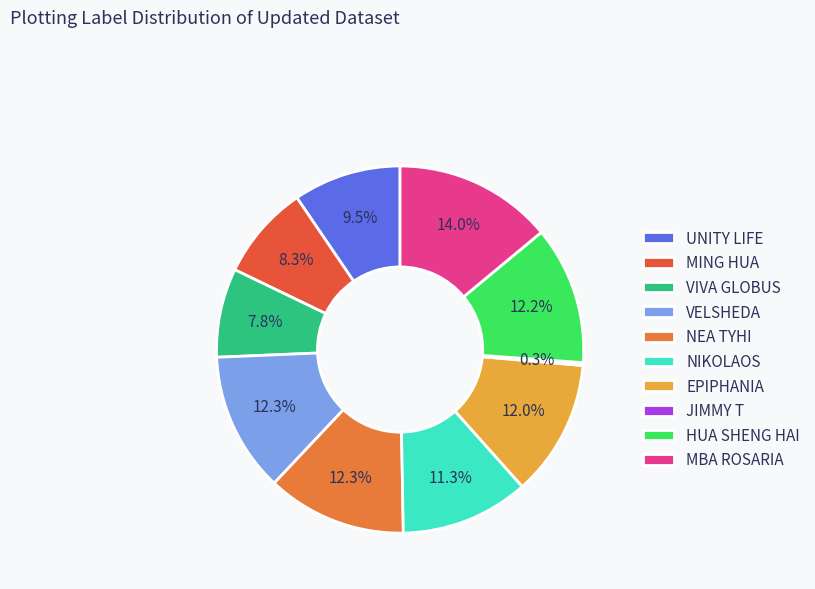

What percentage is the EPIPHANIA slice, to the nearest percent?

12%